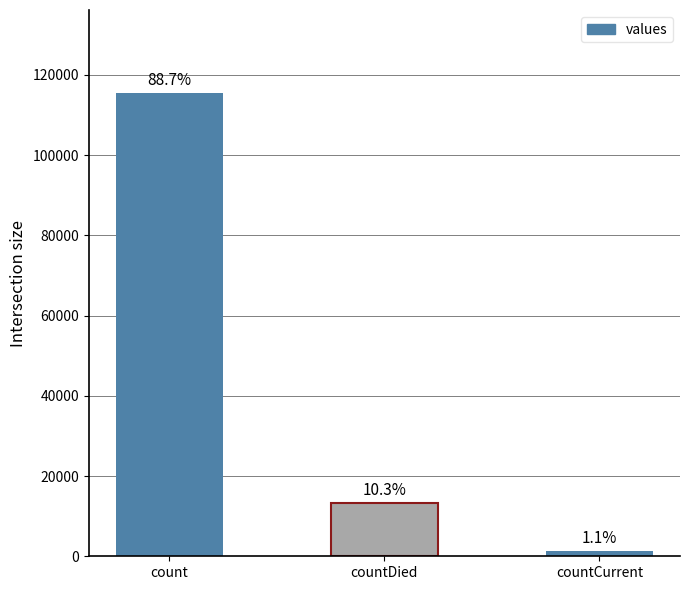

Where is the data nearest to the value 58381?

countDied